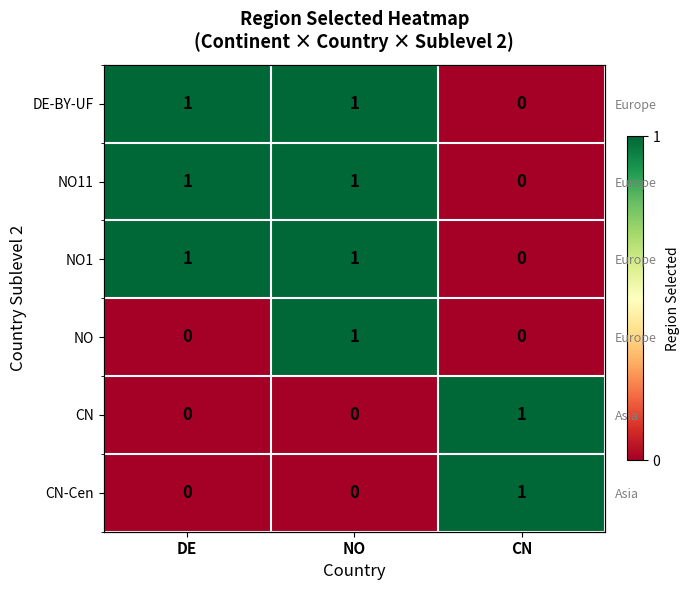

What value does the CN series have at CN?

1